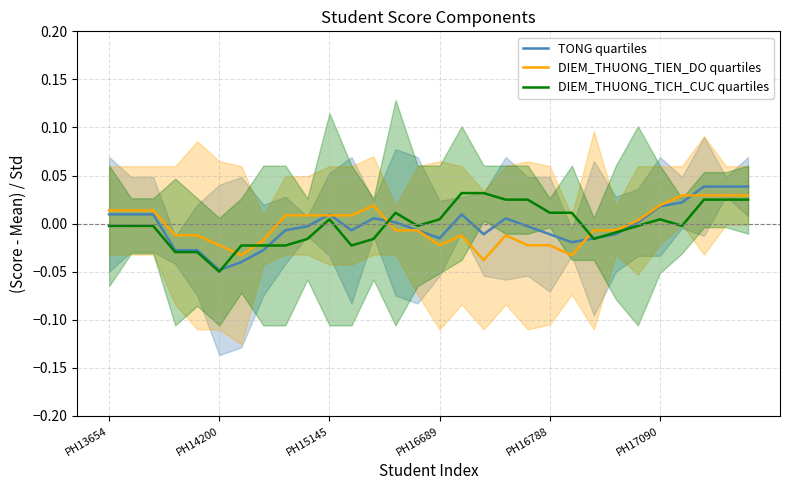

Where does the DIEM_THUONG_TICH_CUC quartiles series first go above 0?

PH15145